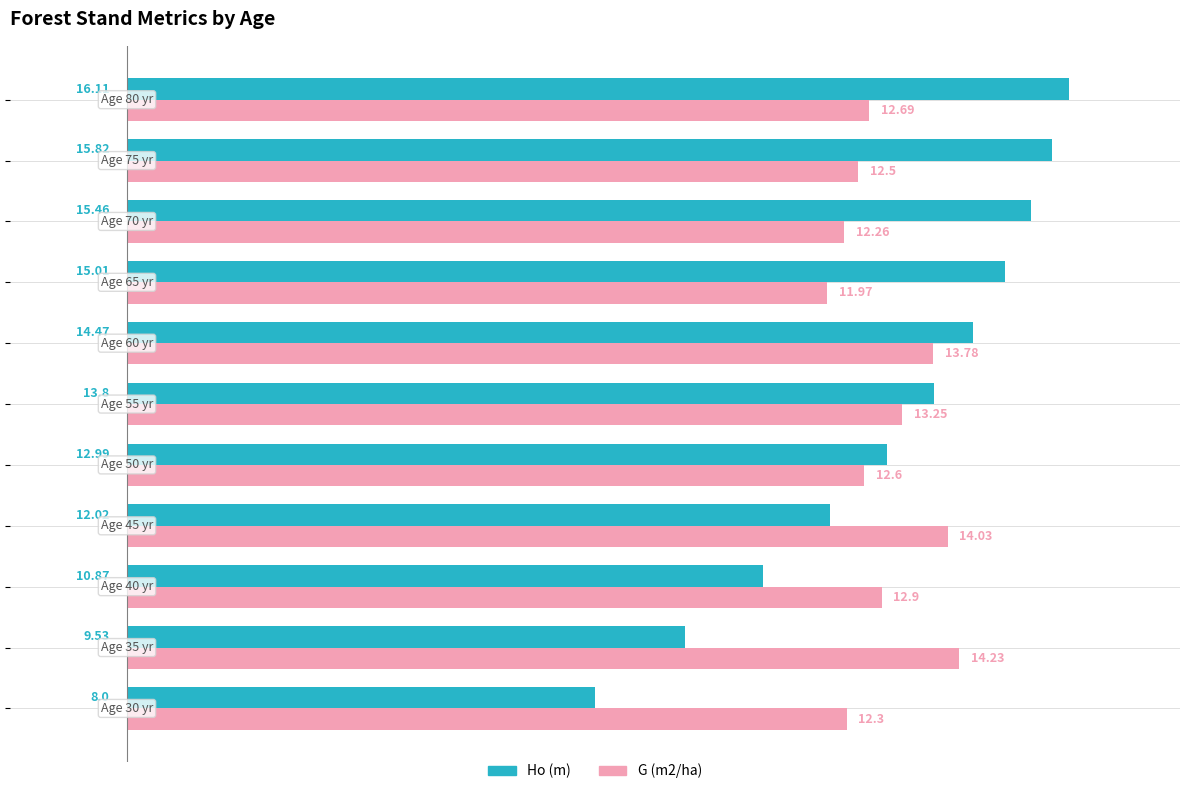

Which series has the largest total across all categories?

Ho (m)